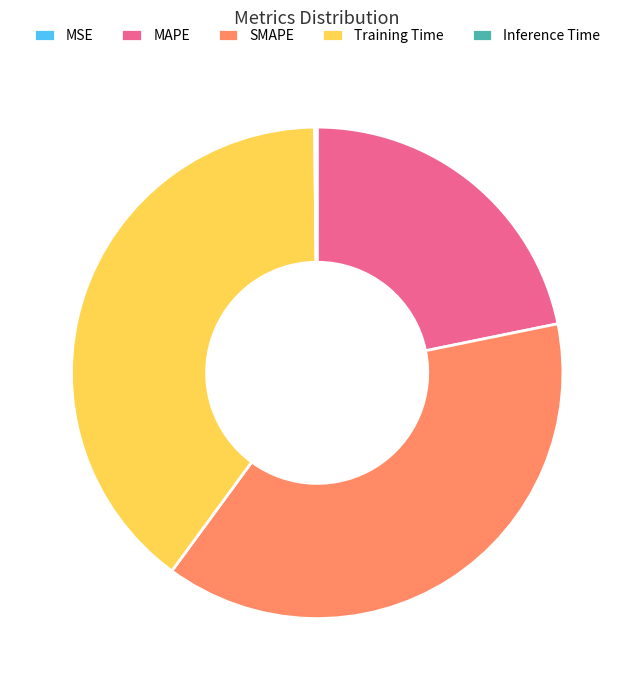

Is there any slice that represents more than half of the pie?

No